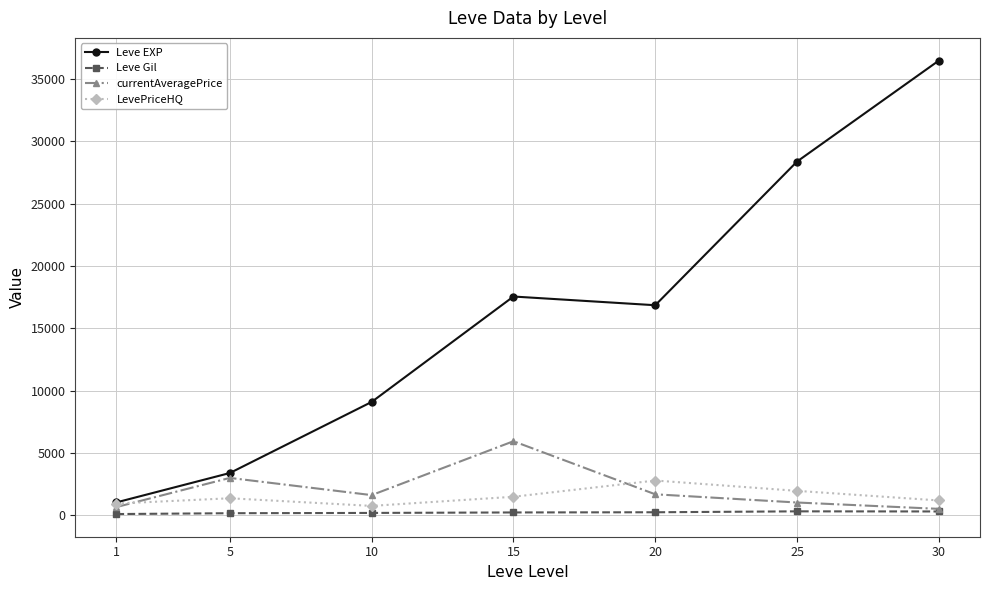

What is the greatest value displayed?

36492.5